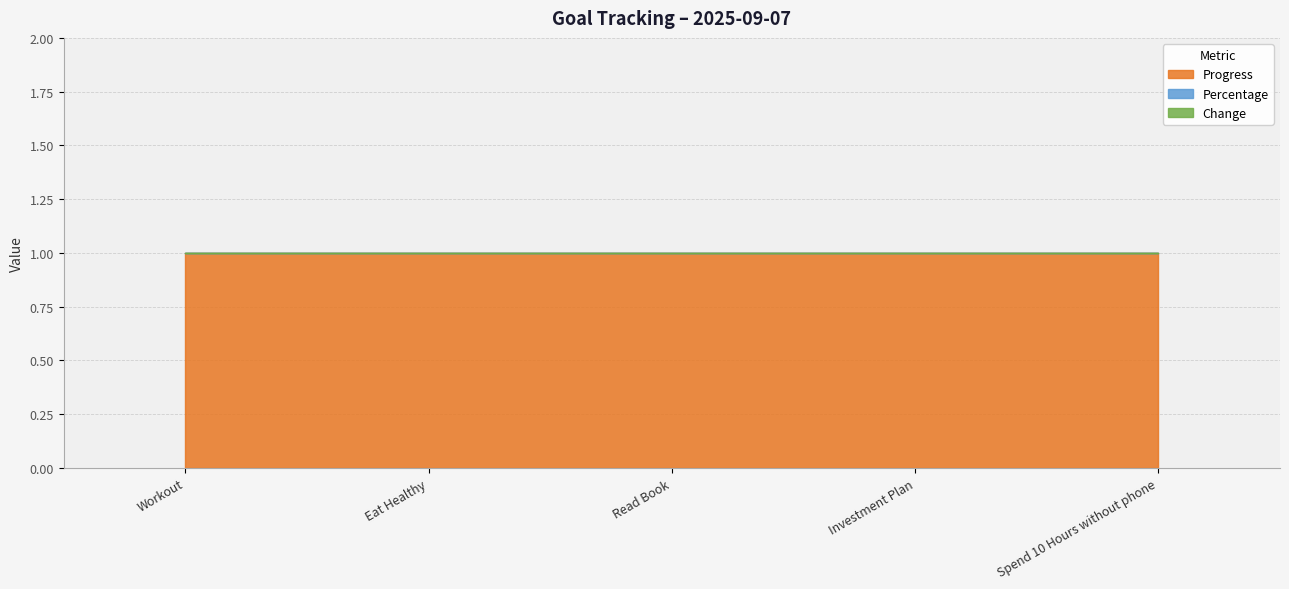

True or false: Progress and Percentage intersect in this chart.

False